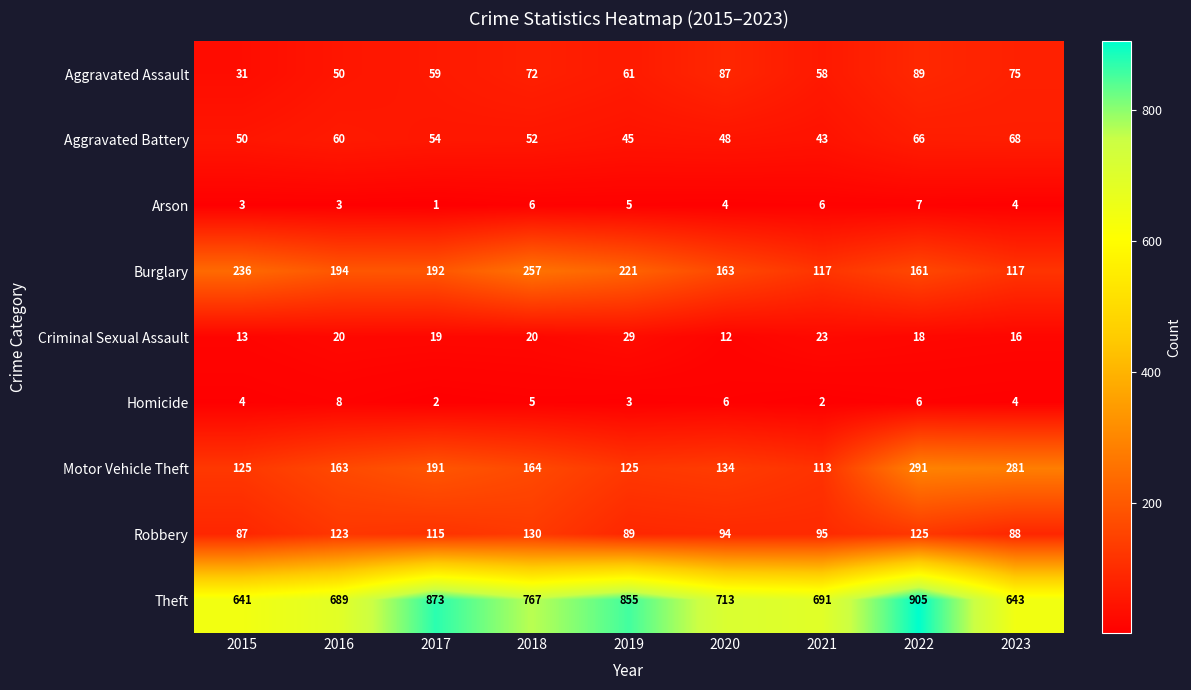

What is the sum of all Motor Vehicle Theft values?

1587